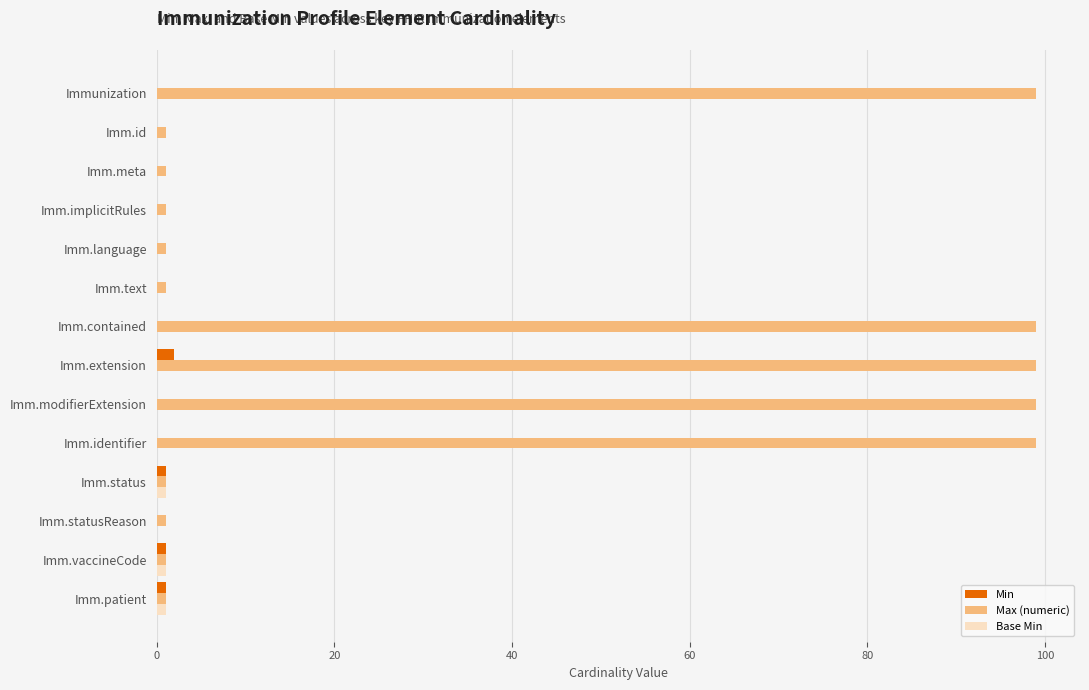

What is the maximum value shown in the chart?

99